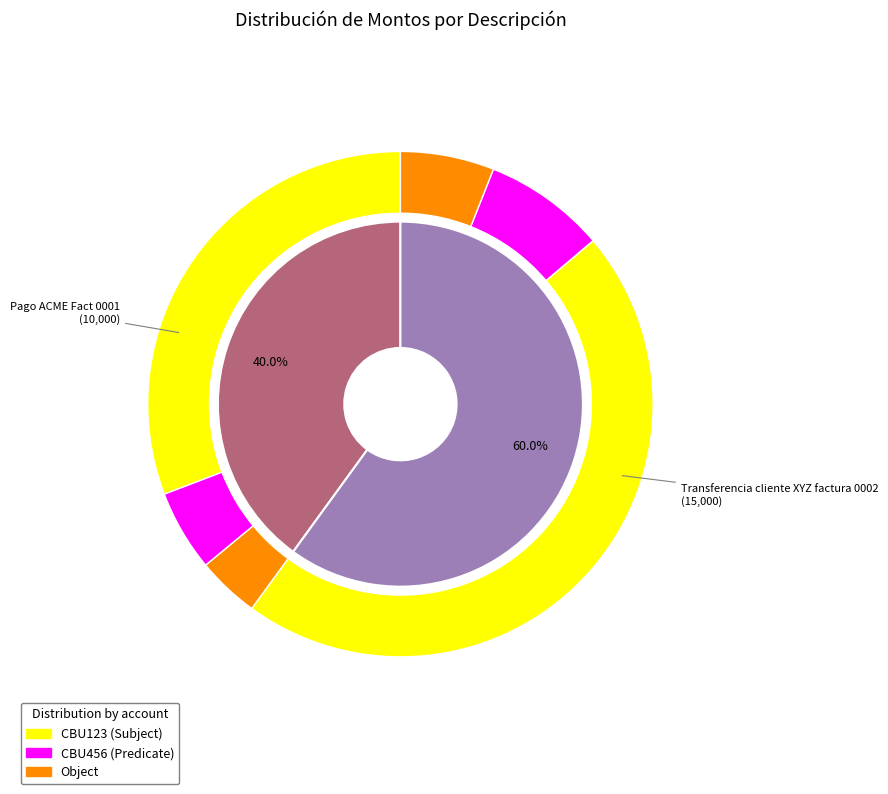

What percentage is the Pago ACME Fact 0001 slice, to the nearest percent?

40%